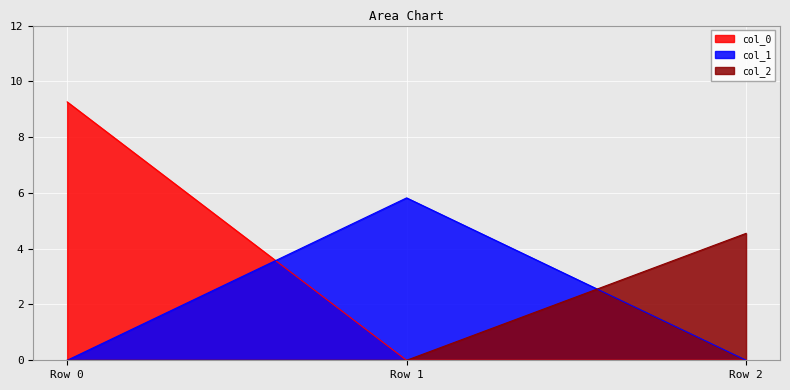

What is the total value across all series at Row 1?

5.8